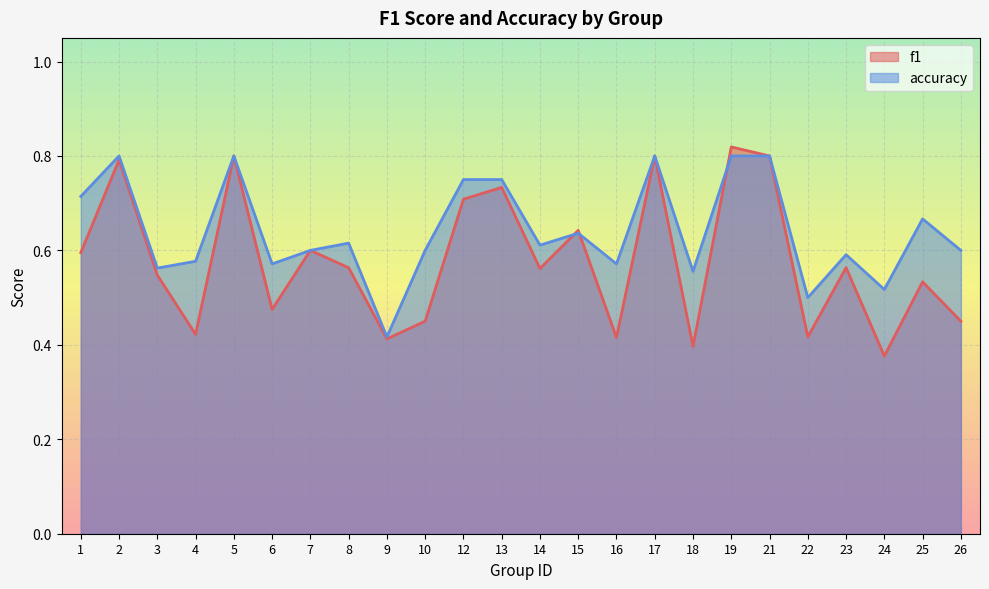

Which has a higher value, 22 or 13?

13